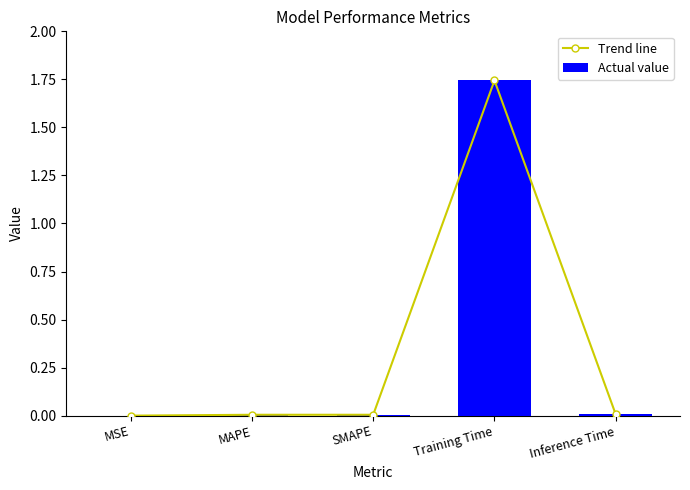

The Actual value series shows 0.7 at Training Time. True or false?

False